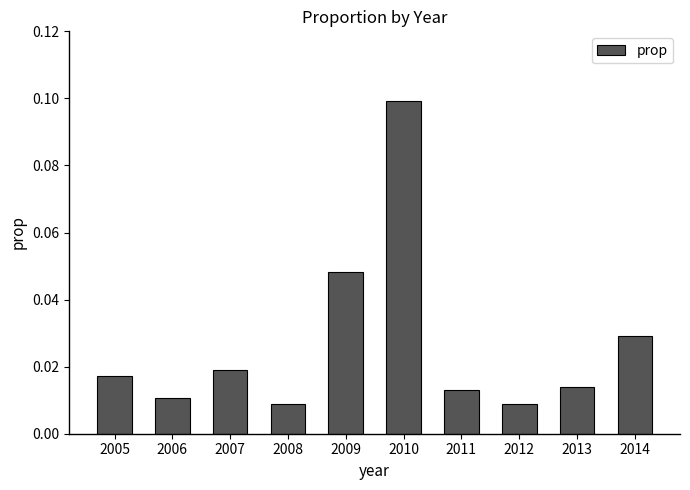

Are the bars grouped side by side (vs. stacked)?

No